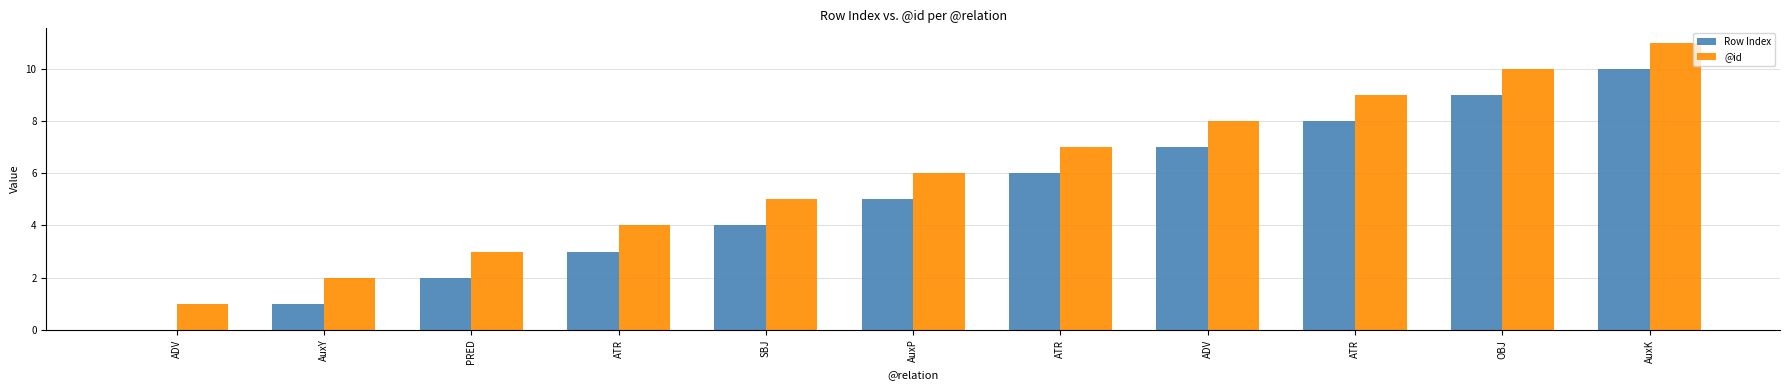

Reading left to right, transcribe all the data shown in this chart.

Row Index: ADV=0	AuxY=1	PRED=2	ATR=3	SBJ=4	AuxP=5	ATR=6	ADV=7	ATR=8	OBJ=9	AuxK=10
@id: ADV=1	AuxY=2	PRED=3	ATR=4	SBJ=5	AuxP=6	ATR=7	ADV=8	ATR=9	OBJ=10	AuxK=11